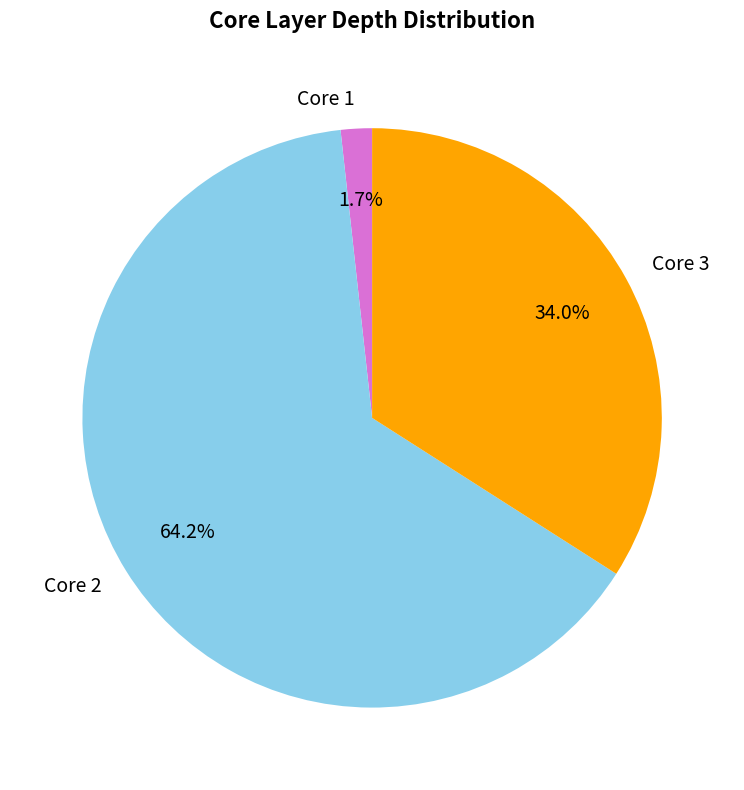

Rank the categories by value from lowest to highest.

Core 1, Core 3, Core 2